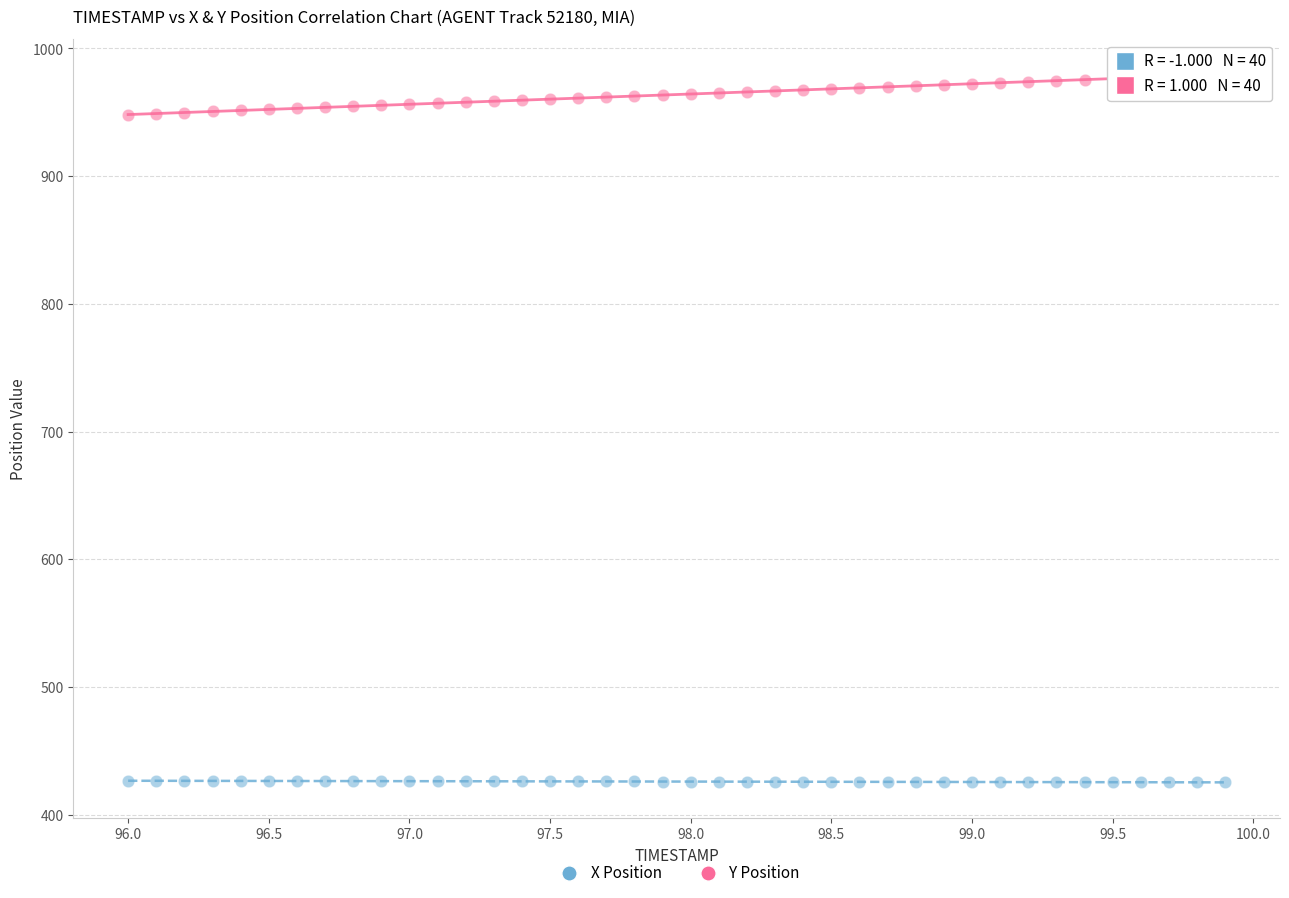

Which series reaches the maximum Y coordinate?

Y Position